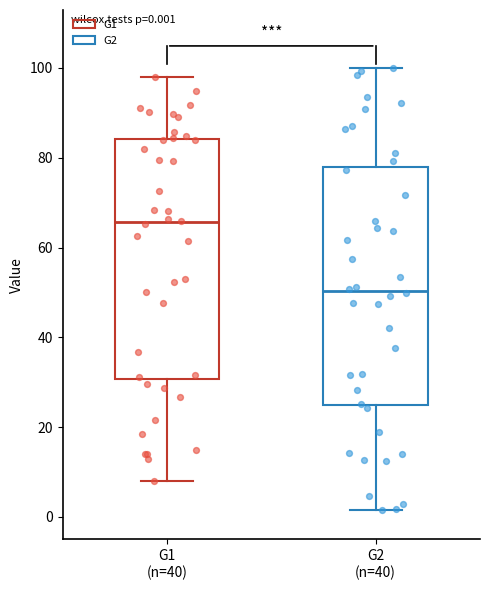

Which box has the highest median line?

G1 (n=40)